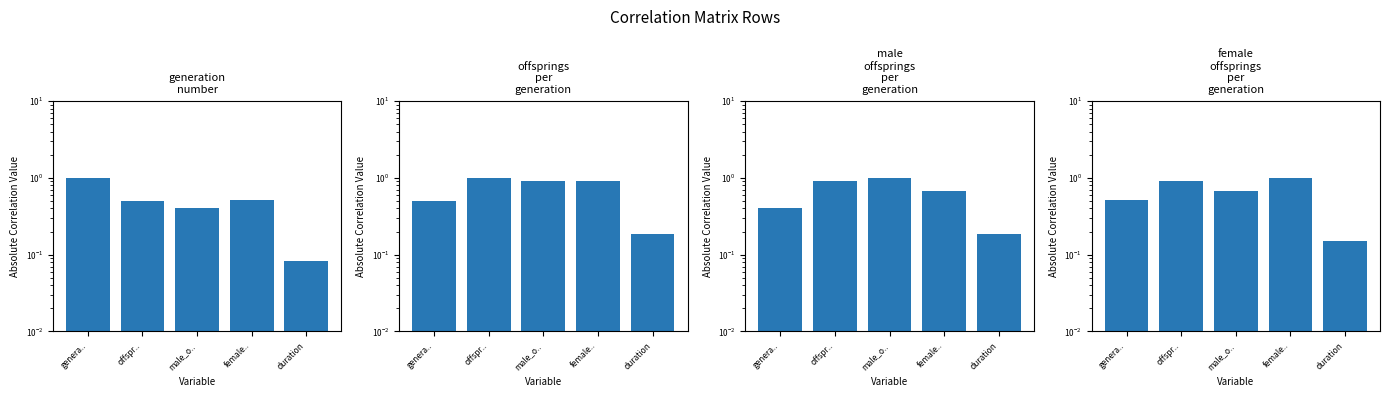

Is it true that offsprings_per_generation equals 0.9 at male_o..?

True